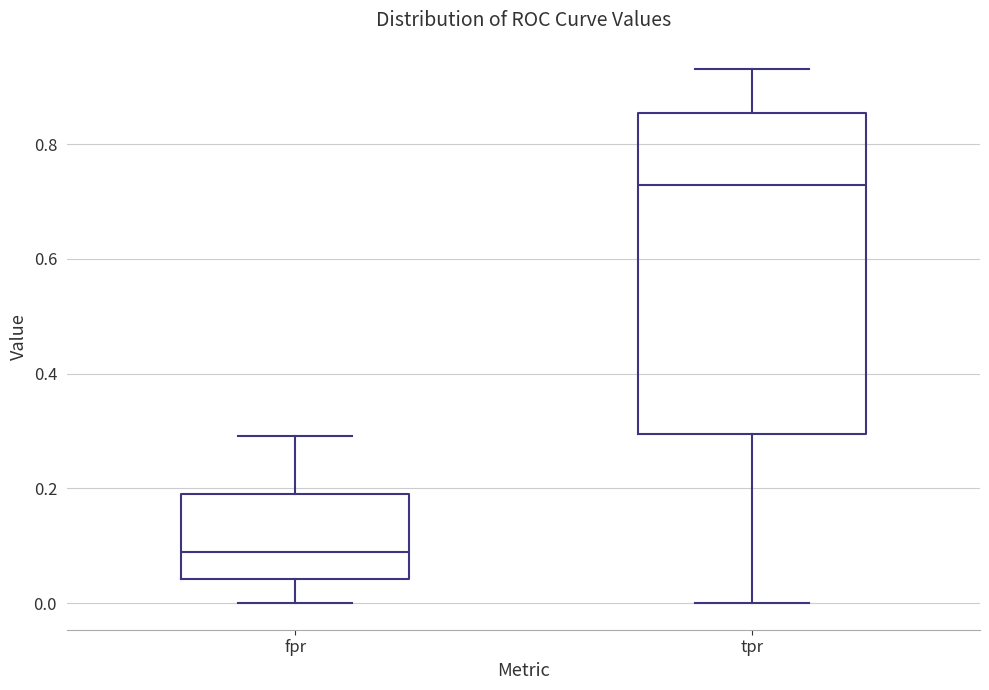

Where is the lower edge of the box for fpr on the y-axis? The values are not printed on the chart, so give them approximately, as read against the axis.

0.04